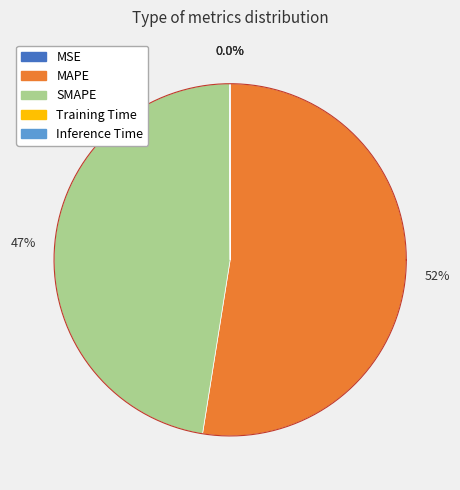

Does any single category account for the majority?

Yes